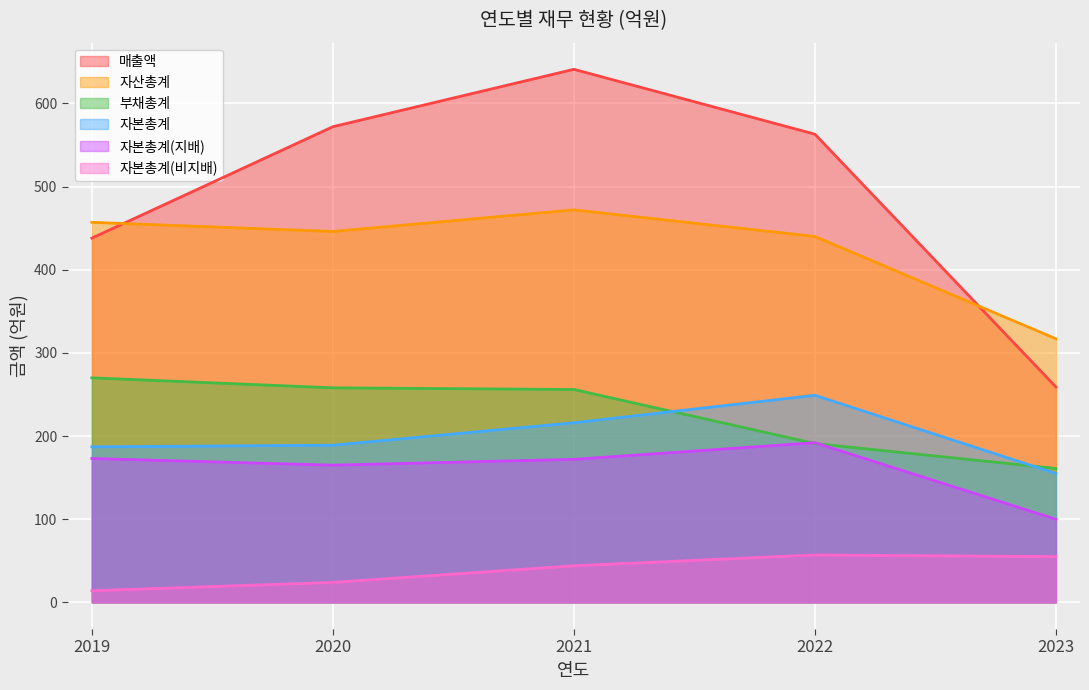

In 자본총계(지배), how many points are lower than both neighbors (excluding endpoints)?

1